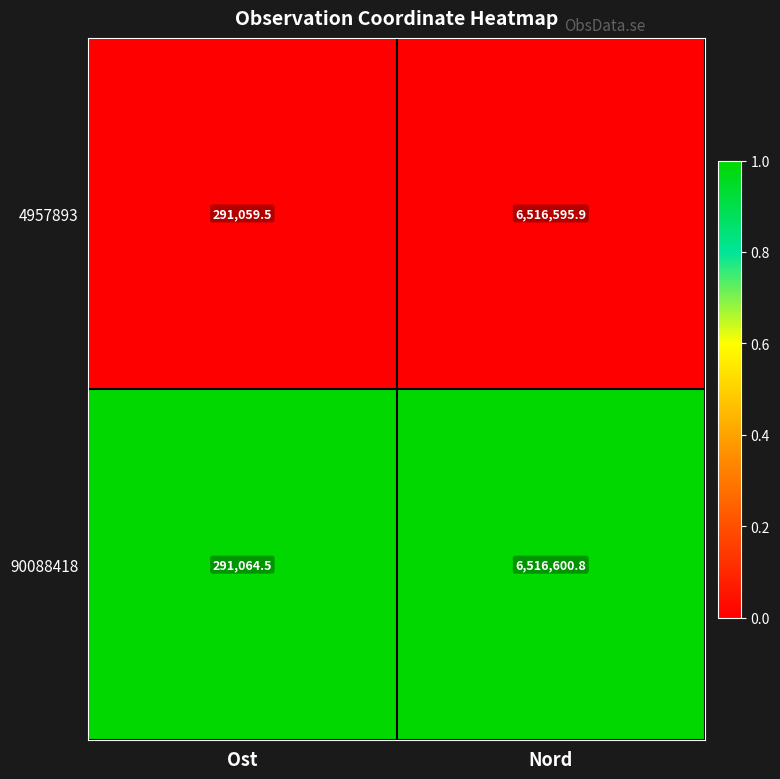

Between Ost and Nord, which series saw the biggest shift?

4957893